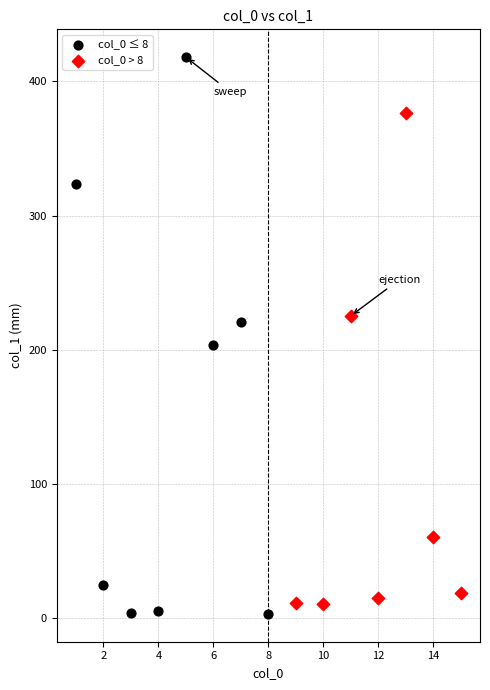

Which series has the largest Y range (max minus min)?

col_0 ≤ 8